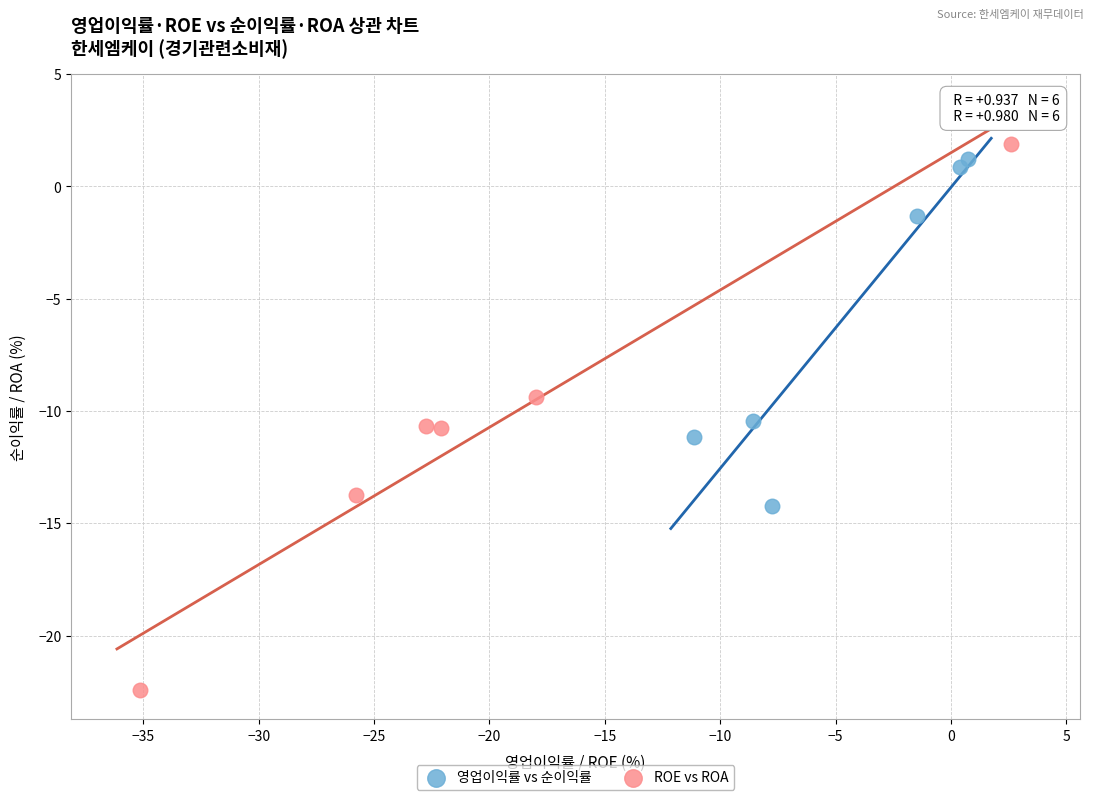

What are all the series names shown in the legend?

영업이익률 vs 순이익률, ROE vs ROA